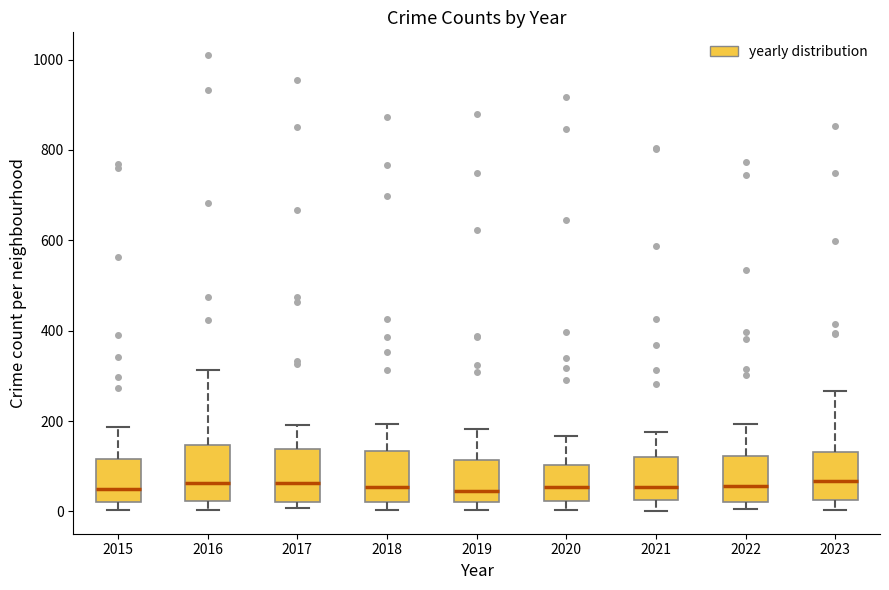

Reading left to right, read every box against the y-axis: the position of its median line, the range the box covers, and the ends of its whiskers. The values are not printed on the chart, so give them approximately, as read against the axis.

2015: median 60, box 20 to 120, whiskers 0 to 180
2016: median 60, box 20 to 140, whiskers 0 to 320
2017: median 60, box 20 to 140, whiskers 0 to 200
2018: median 60, box 20 to 140, whiskers 0 to 200
2019: median 40, box 20 to 120, whiskers 0 to 180
2020: median 60, box 20 to 100, whiskers 0 to 160
2021: median 60, box 20 to 120, whiskers 0 to 180
2022: median 60, box 20 to 120, whiskers 0 to 200
2023: median 60, box 20 to 140, whiskers 0 to 260